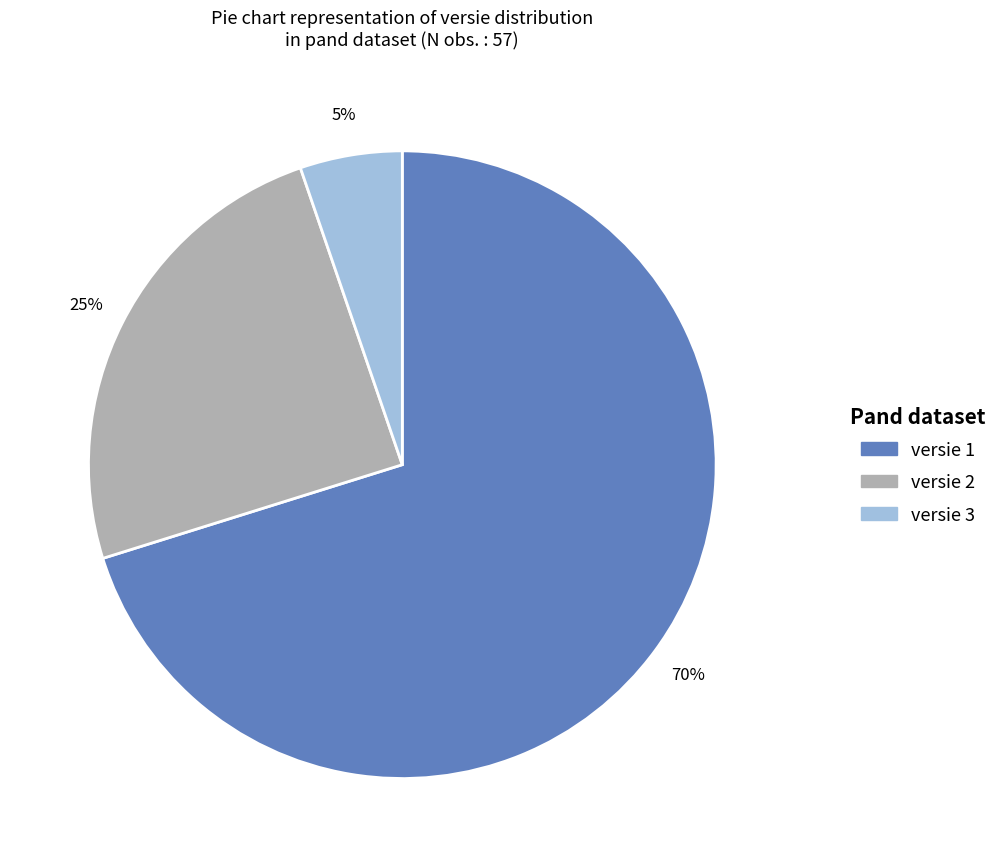

What percentage is the versie 1 slice, to the nearest percent?

70%